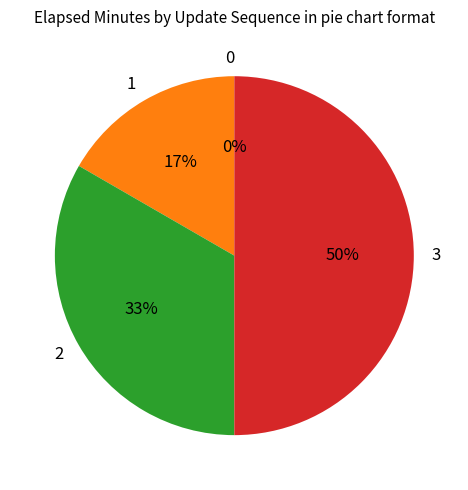

To the nearest percent, what is the combined percentage of 3 and 0?

50%